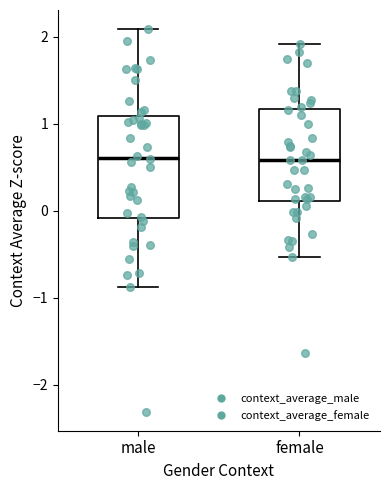

Where does the lower whisker of the box for male end on the y-axis? The values are not printed on the chart, so give them approximately, as read against the axis.

-0.9